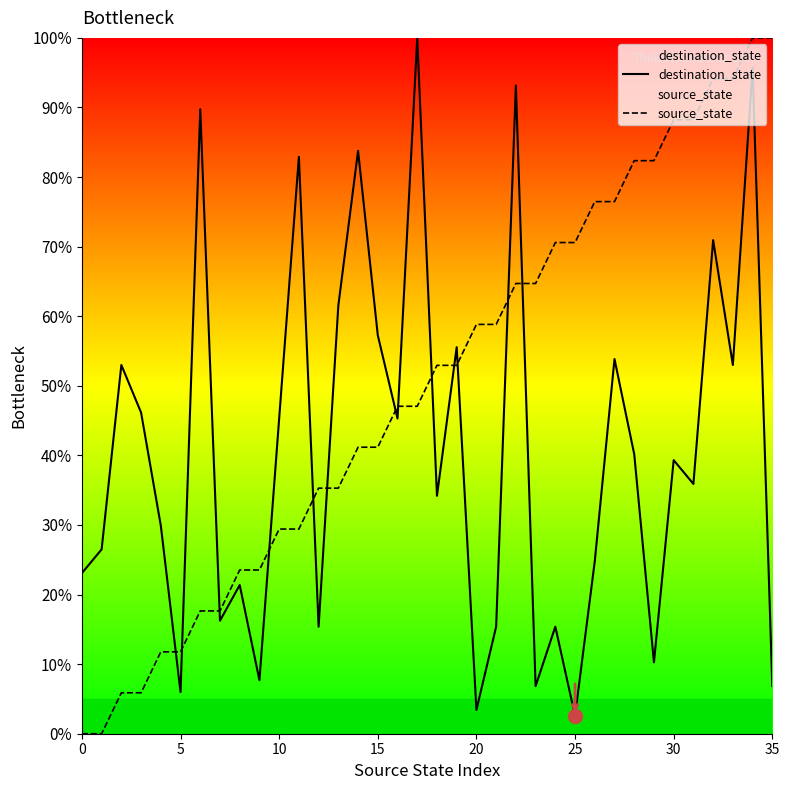

Does the chart display data point markers on the line(s)?

No